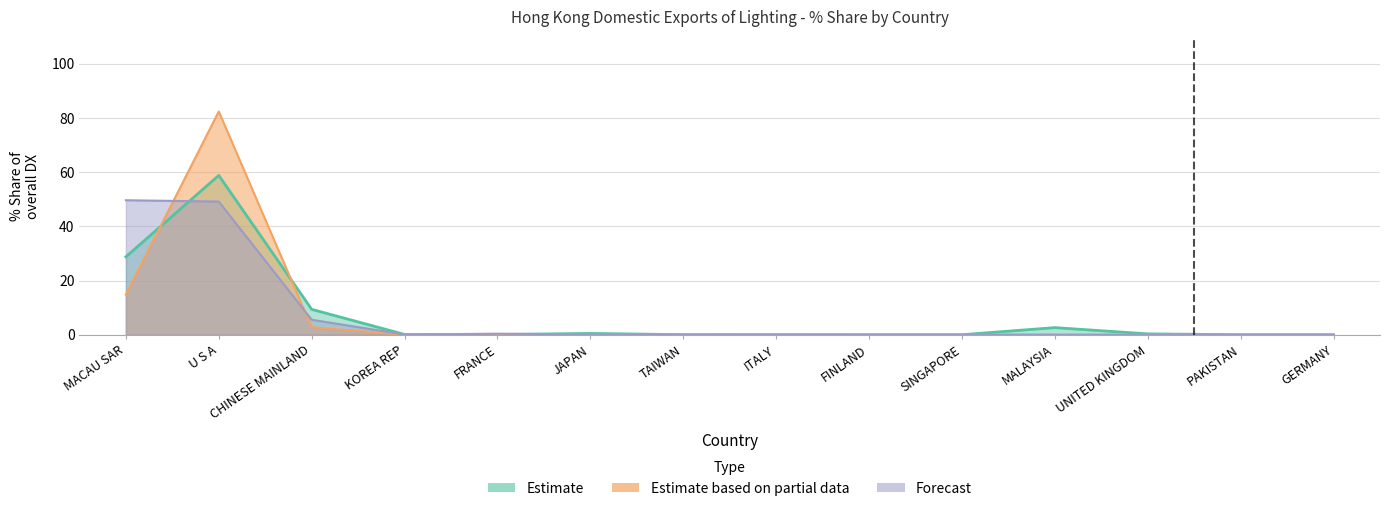

Which category has the highest value in the Forecast series?

MACAU SAR